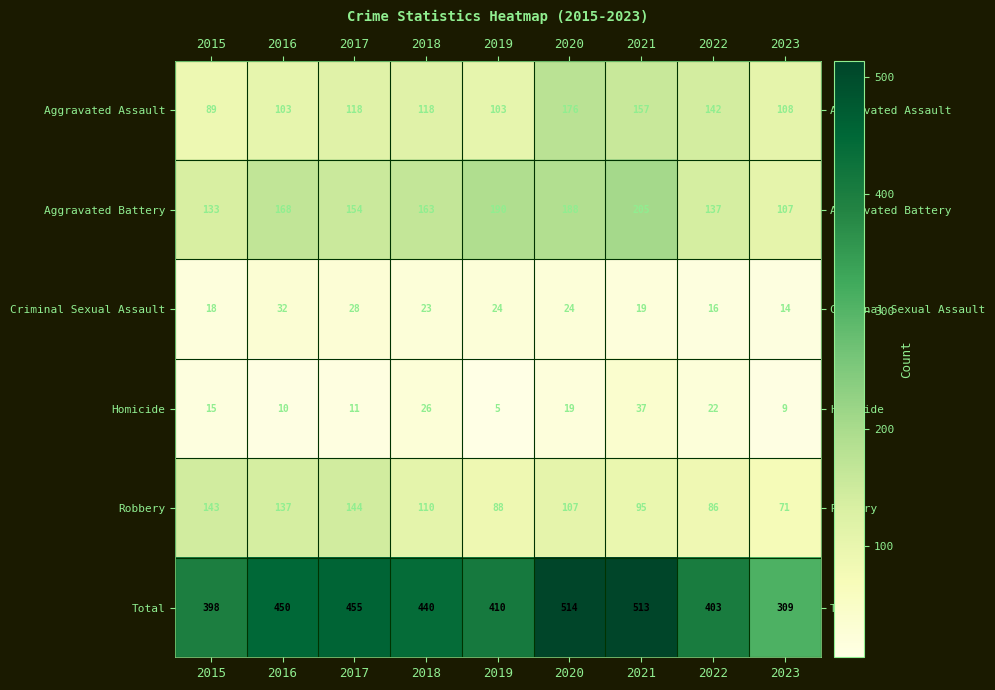

The Aggravated Assault series shows 61 at 2018. True or false?

False